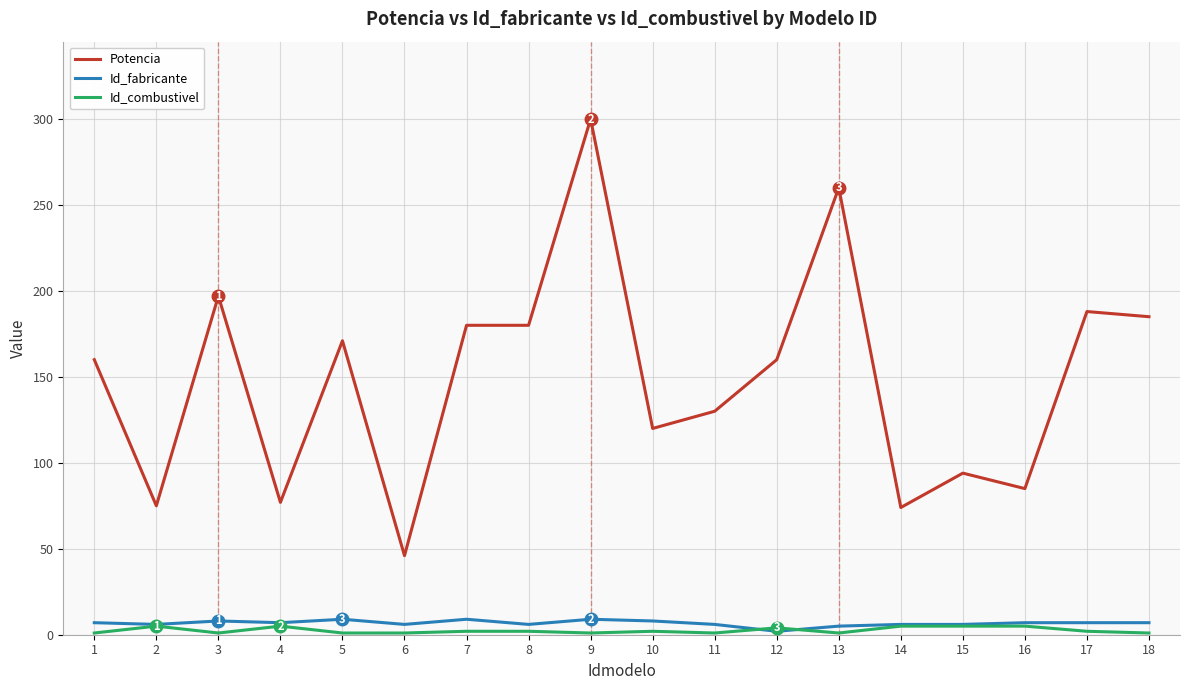

At which label does Potencia reach its peak?

9